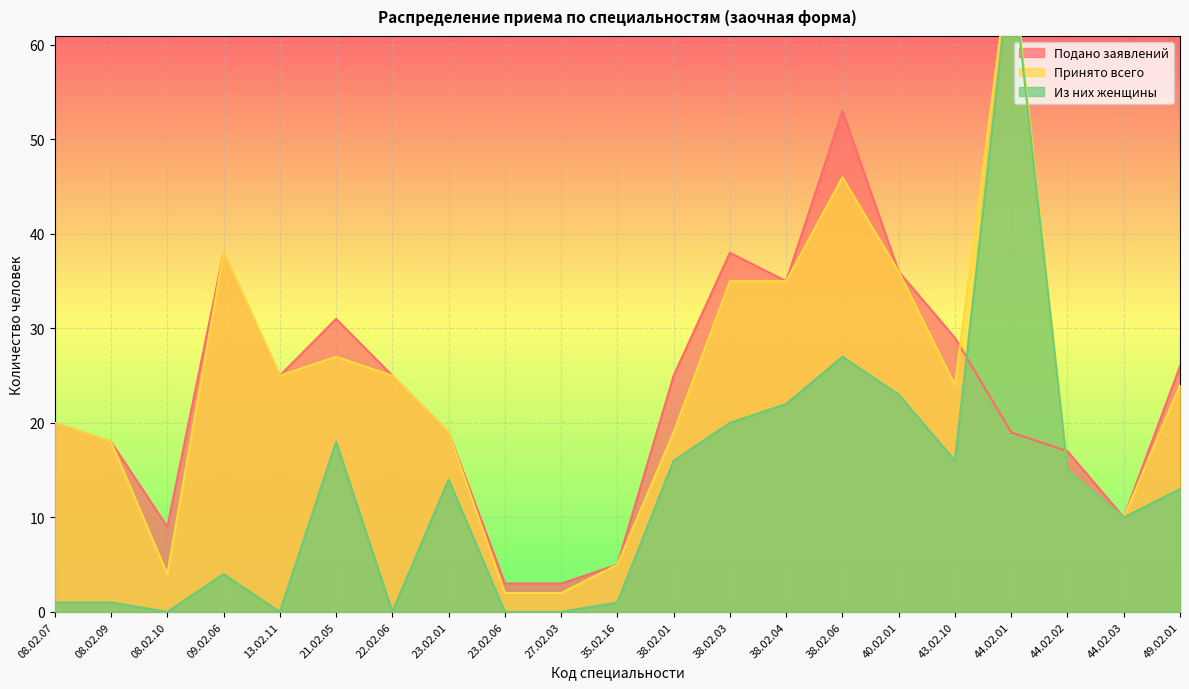

Rank the categories by Из них женщины value from highest to lowest.

44.02.01, 38.02.06, 40.02.01, 38.02.04, 38.02.03, 21.02.05, 38.02.01, 43.02.10, 44.02.02, 23.02.01, 49.02.01, 44.02.03, 09.02.06, 08.02.07, 08.02.09, 35.02.16, 08.02.10, 13.02.11, 22.02.06, 23.02.06, 27.02.03